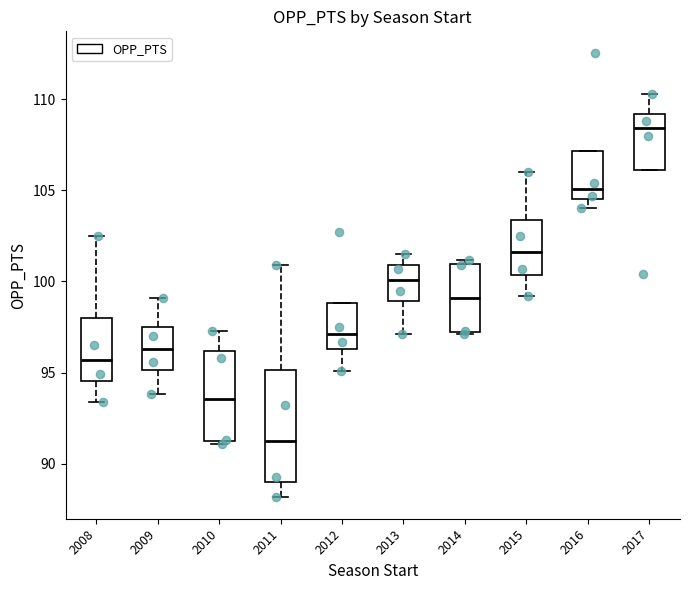

Reading left to right, transcribe this box plot: for each box, give where its median line is, the range the box spans, and where its two whiskers end, as read against the y-axis. The values are not printed on the chart, so give them approximately, as read against the axis.

2008: median 95.5, box 94.5 to 98.0, whiskers 93.5 to 102.5
2009: median 96.5, box 95.0 to 97.5, whiskers 94.0 to 99.0
2010: median 93.5, box 91.5 to 96.0, whiskers 91.0 to 97.5
2011: median 91.5, box 89.0 to 95.0, whiskers 88.0 to 101.0
2012: median 97.0, box 96.5 to 99.0, whiskers 95.0 to 99.0
2013: median 100.0, box 99.0 to 101.0, whiskers 97.0 to 101.5
2014: median 99.0, box 97.5 to 101.0, whiskers 97.0 to 101.0 (just above the box's upper edge)
2015: median 101.5, box 100.5 to 103.5, whiskers 99.0 to 106.0
2016: median 105.0, box 104.5 to 107.0, whiskers 104.0 to 107.0
2017: median 108.5, box 106.0 to 109.0, whiskers 106.0 to 110.5